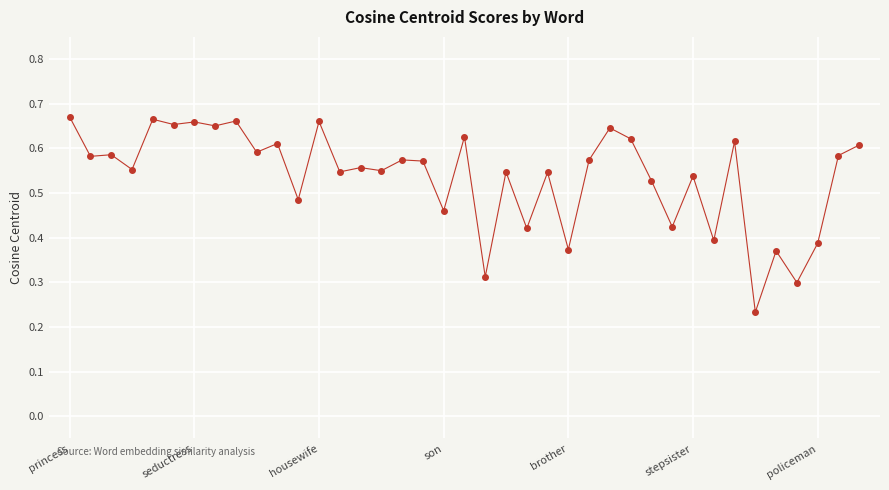

How many values are between 0 and 1?

39